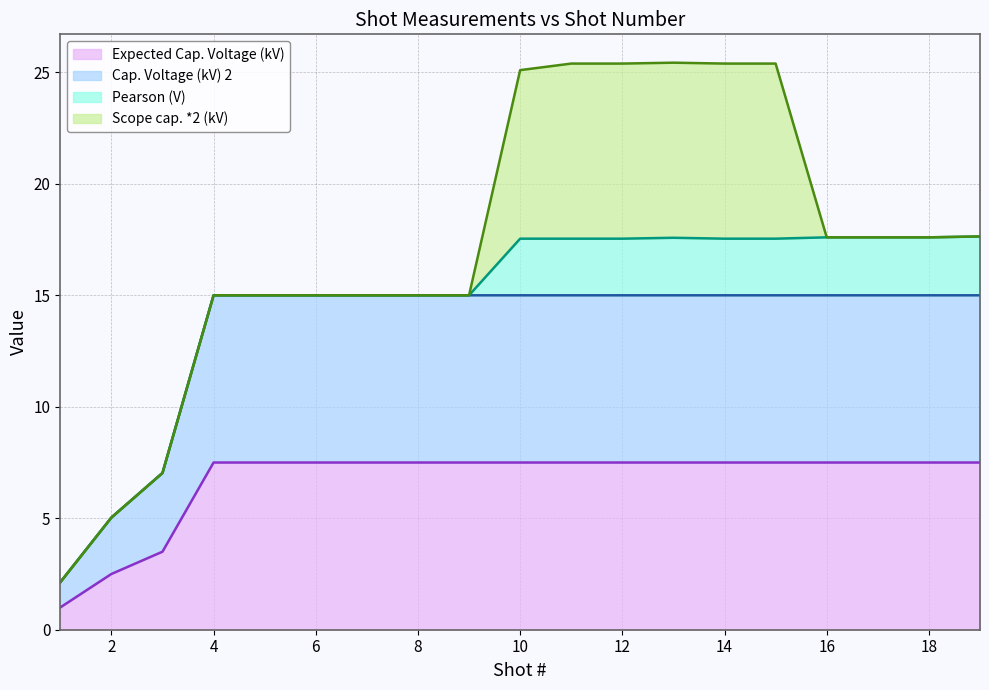

At which category does the chart reach its peak across all series?

4